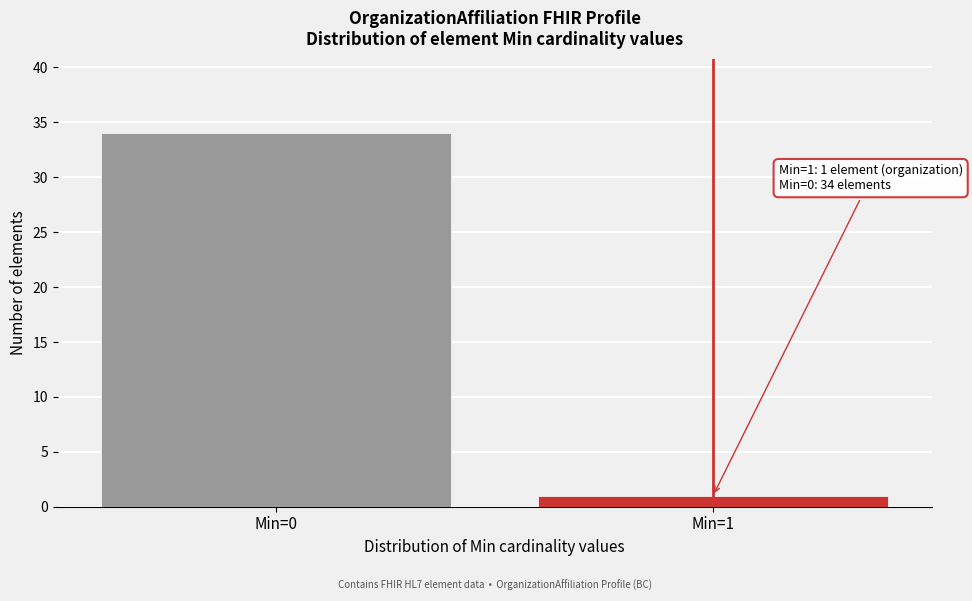

Reading left to right, list all the values displayed in this chart.

34	1